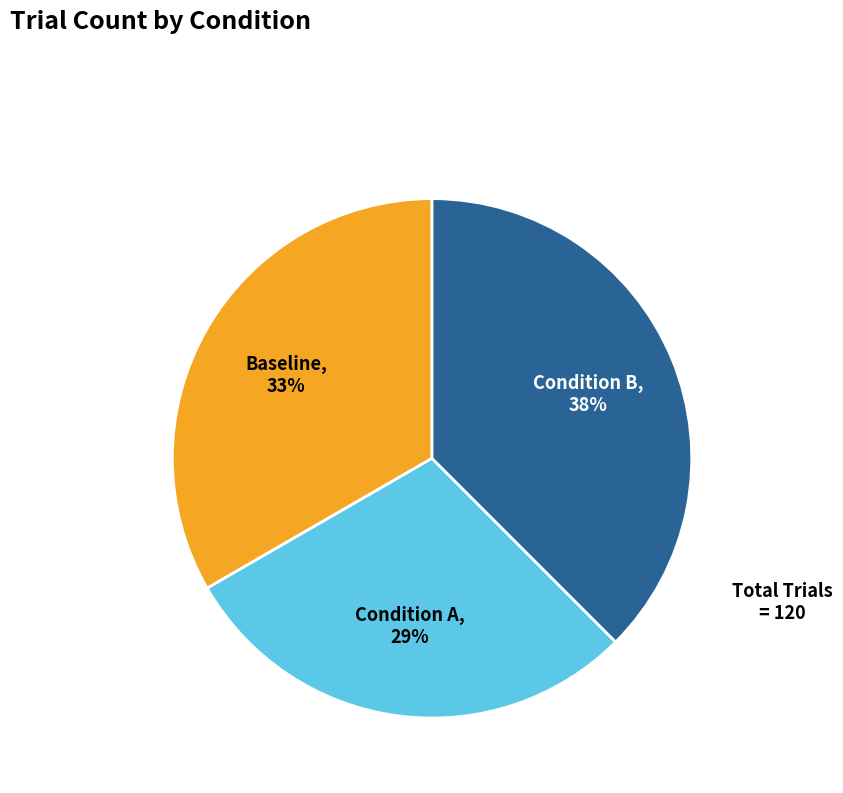

To the nearest percent, what is the average slice percentage?

33%